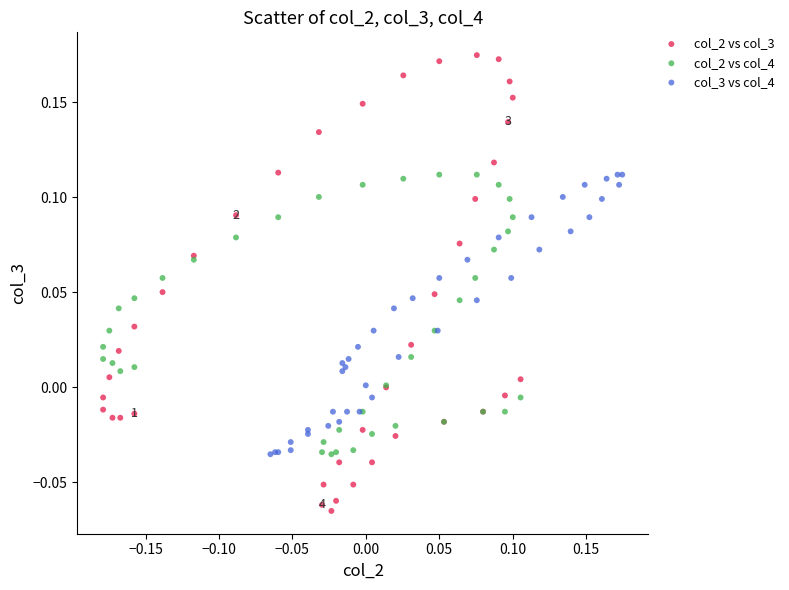

What are all the series names shown in the legend?

col_2 vs col_3, col_2 vs col_4, col_3 vs col_4